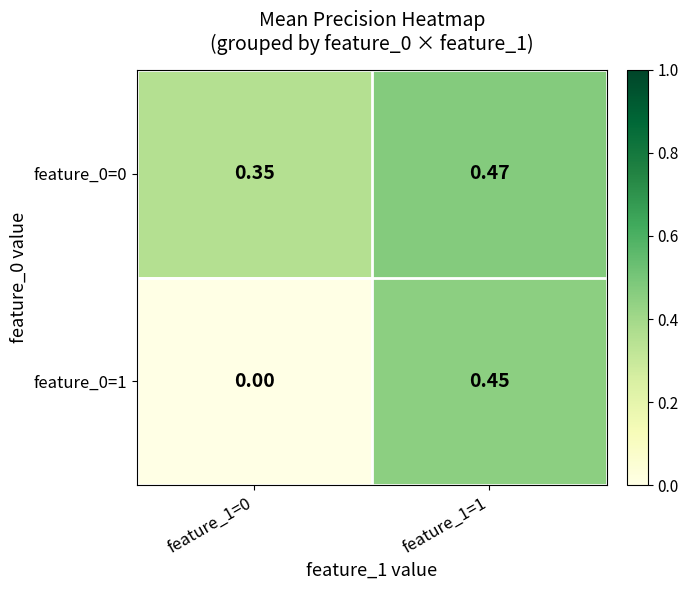

Is the value of feature_0=1 at feature_1=0 greater than the value of feature_0=0 at feature_1=1?

No